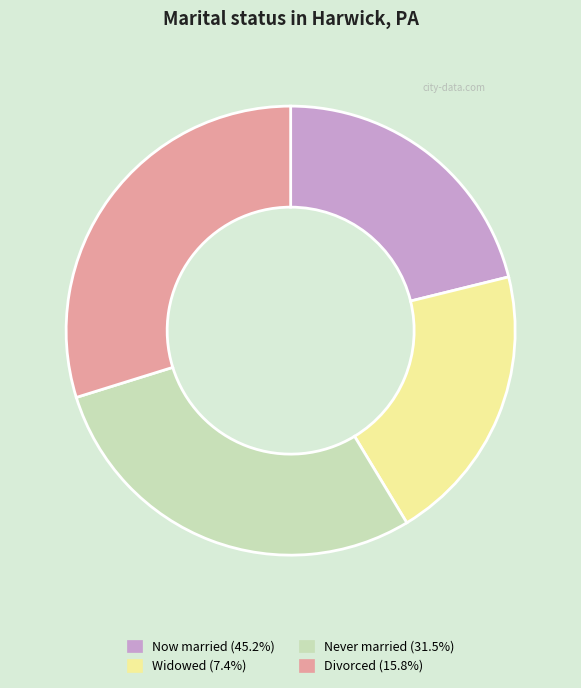

Is the sum of Never married (31.5%) and Widowed (7.4%) greater than half?

No